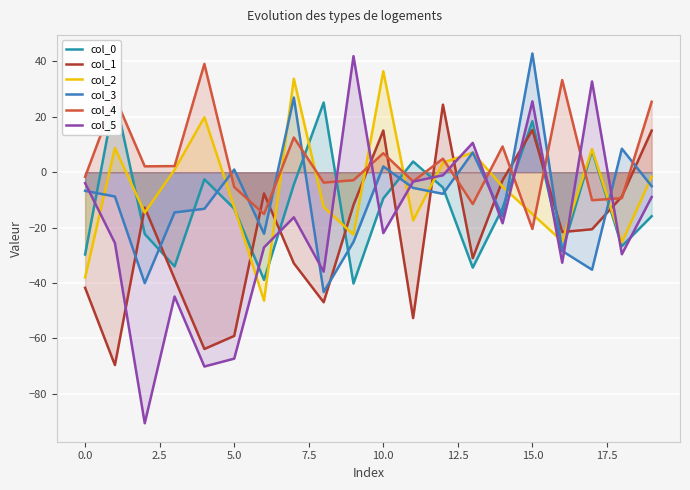

The col_2 series shows 19.3 at 10.0. True or false?

False